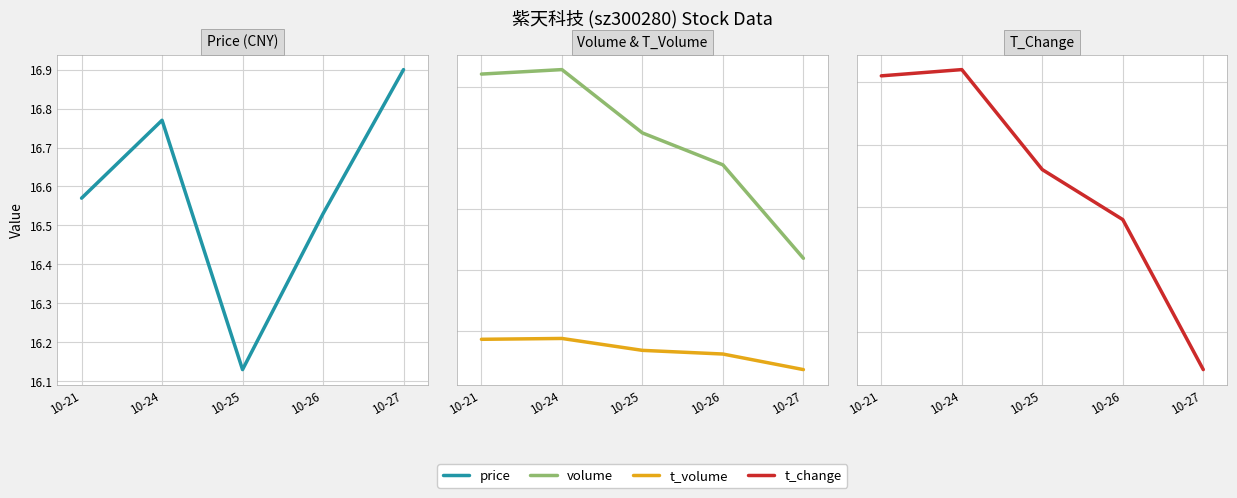

True or false: volume has more than 1 interior local peaks.

False